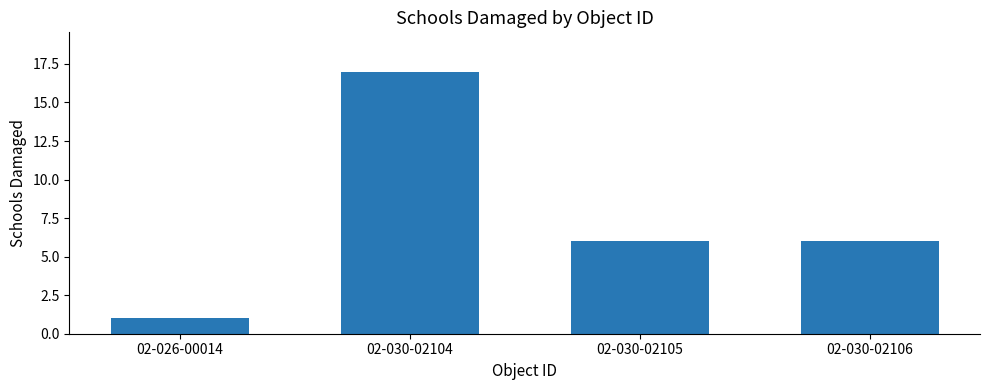

What value does the data have at 02-030-02106?

6